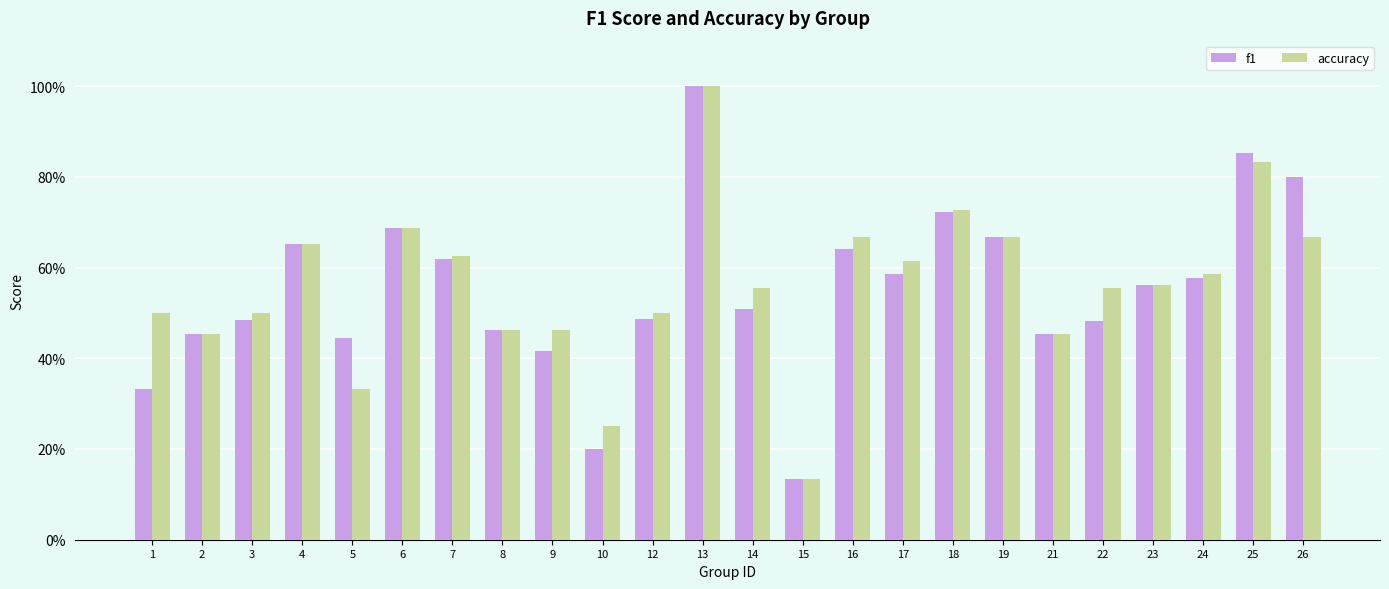

What is the total value across all series at 3?

1.0